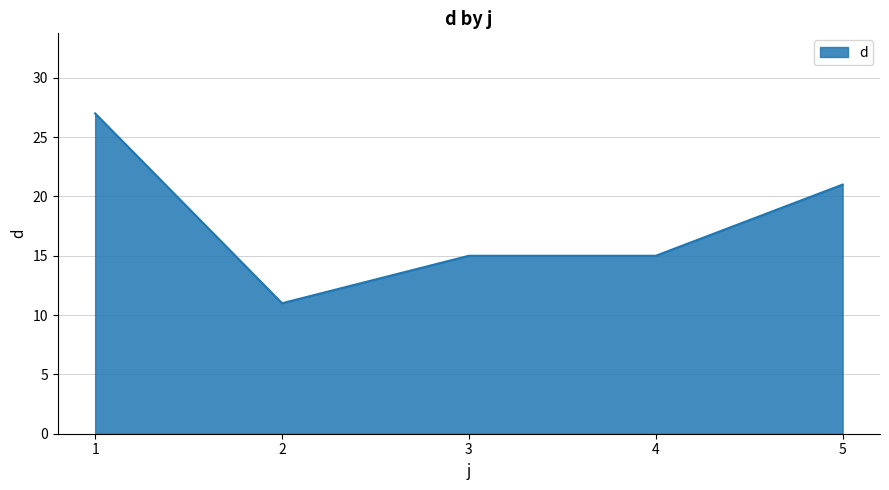

How many categories are shown in the chart?

5